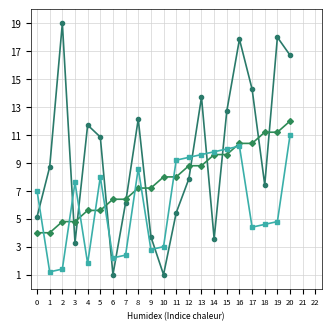

What is the spread (max minus min) of values at 15?

3.1